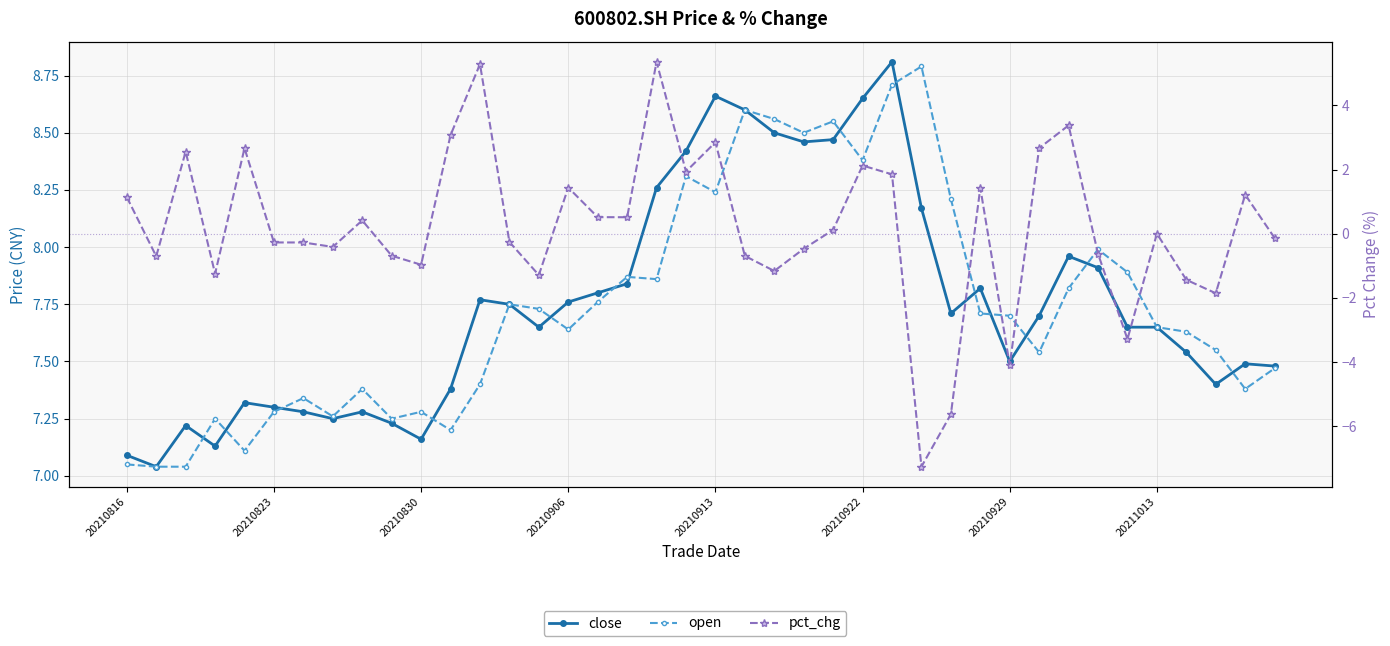

What is the sum of the open values at 14 and 10?

15.0